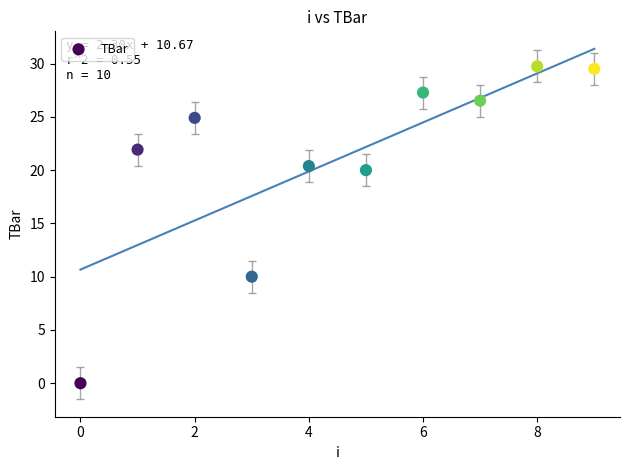

What is the average Y value?

21.0